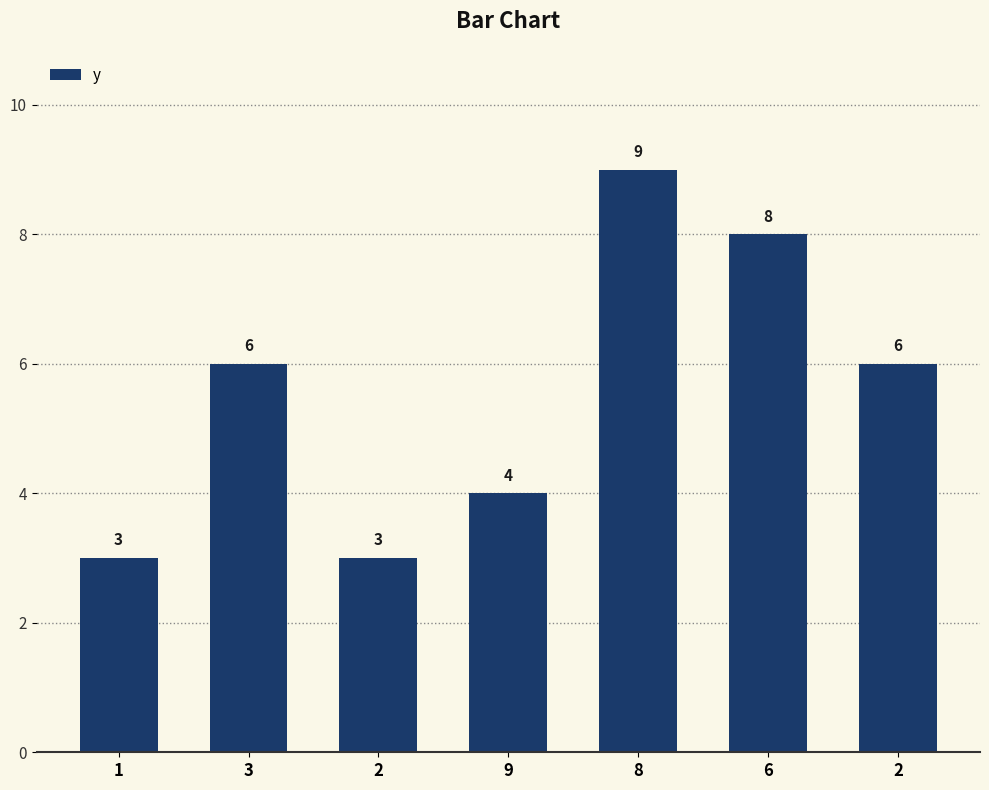

How many categories are shown in the chart?

7